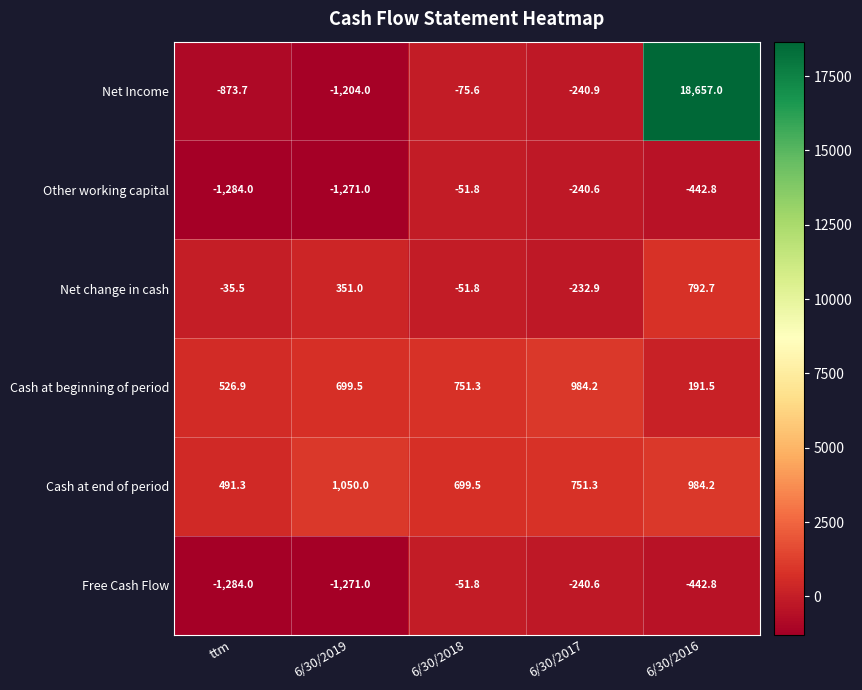

What is the minimum value shown in the chart?

-1284.0